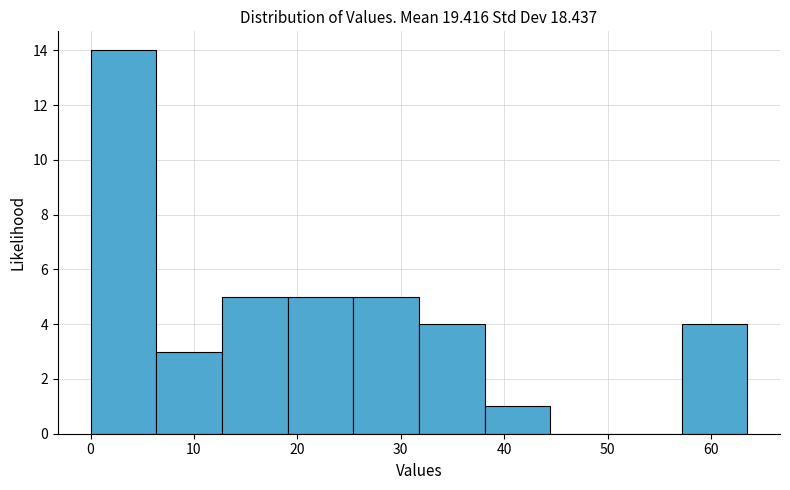

Reading left to right, list every bar in this chart as the range it spans on the x-axis followed by its height. Neither the bar edges nor the heights are printed on the chart, so give them approximately, as read against the axes.

0 to 6: 14
6 to 13: 3
13 to 19: 5
19 to 25: 5
25 to 32: 5
32 to 38: 4
38 to 44: 1
44 to 51: 0
51 to 57: 0
57 to 64: 4